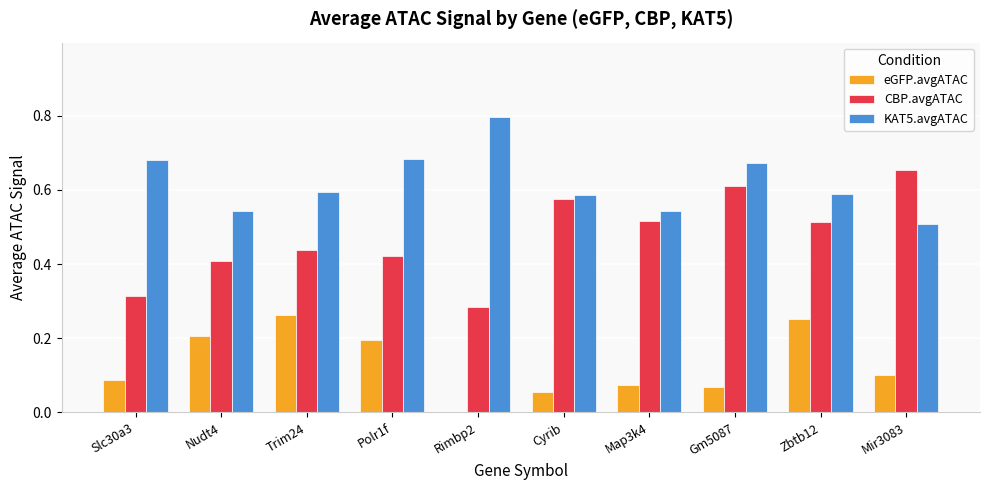

Which series changed the most between Gm5087 and Zbtb12?

eGFP.avgATAC